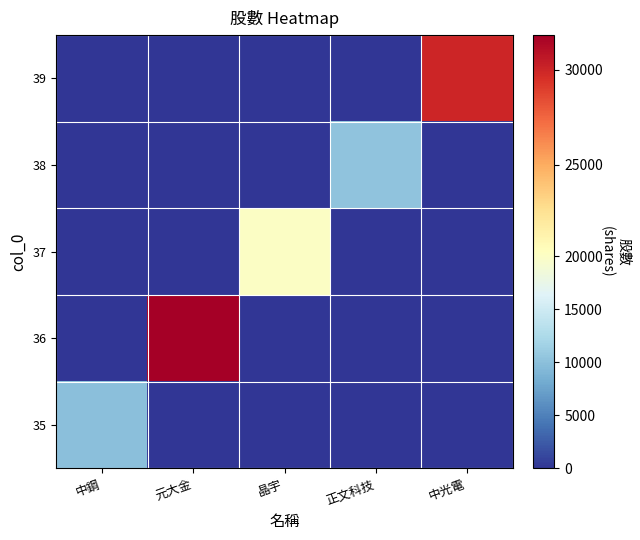

Count the number of data series in this chart.

5